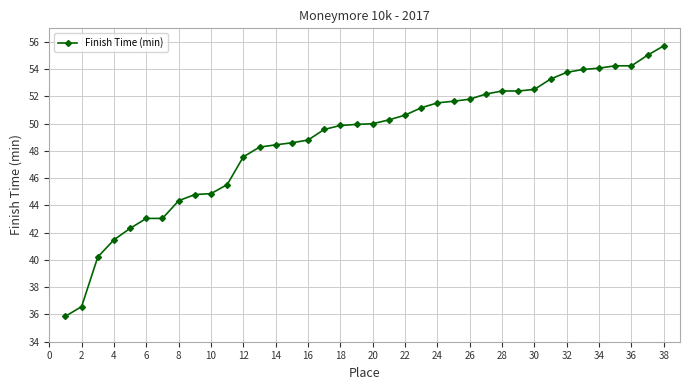

What is the maximum value shown in the chart?

55.7